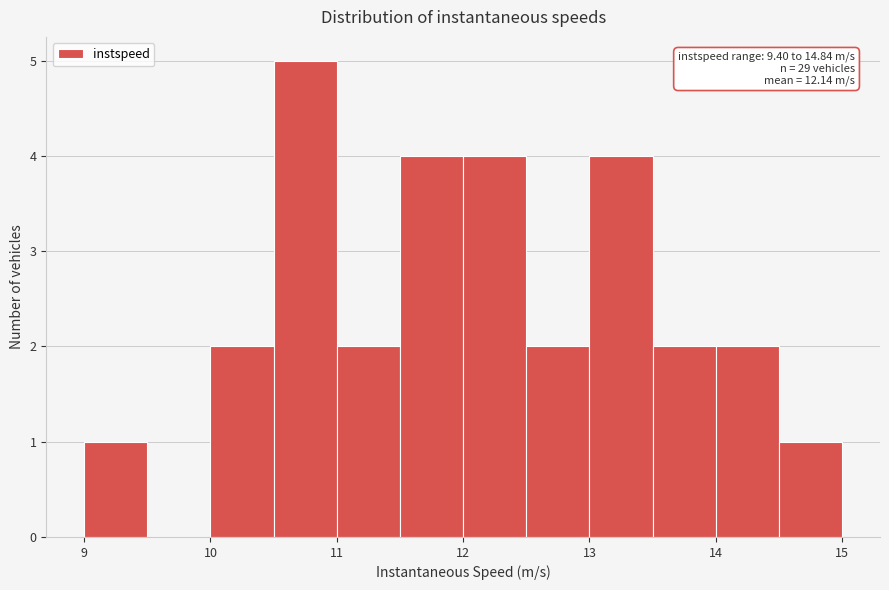

Over which range of the x-axis is the bar tallest?

10.5 to 11.0